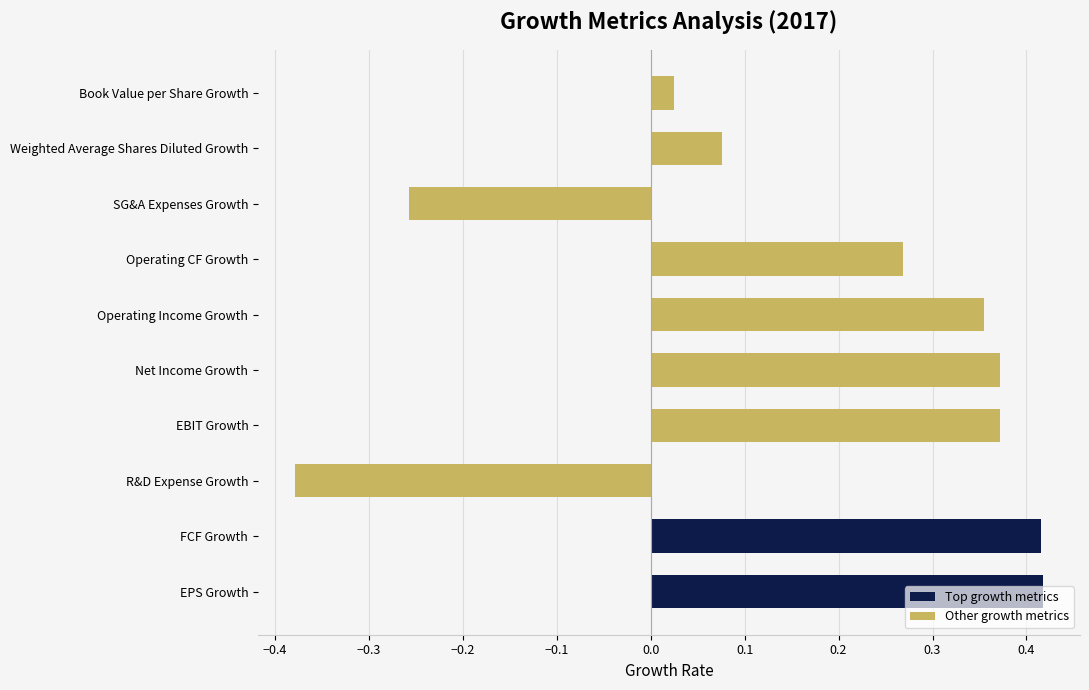

The chart shows a value of 0.2 at Net Income Growth. True or false?

False